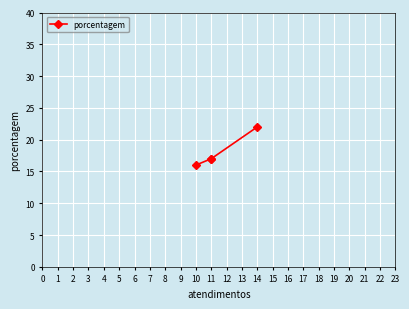

How many lines are shown in the chart?

1